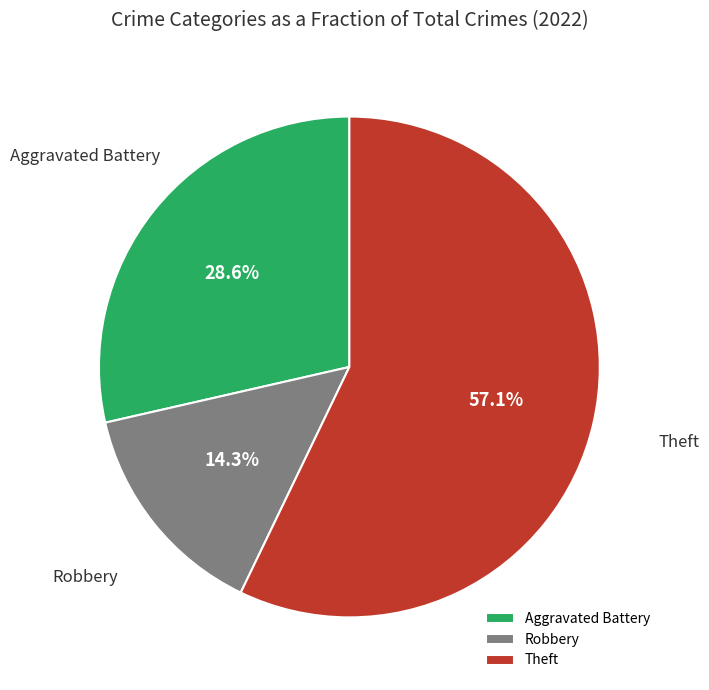

Between Aggravated Battery and Theft, which is larger?

Theft